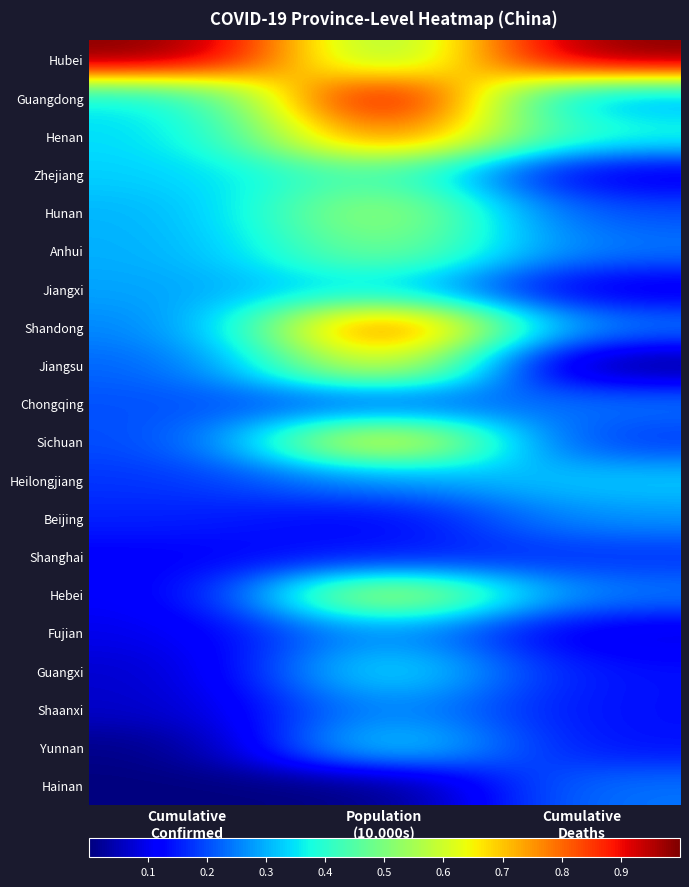

Which series has the largest total across all categories?

Hubei